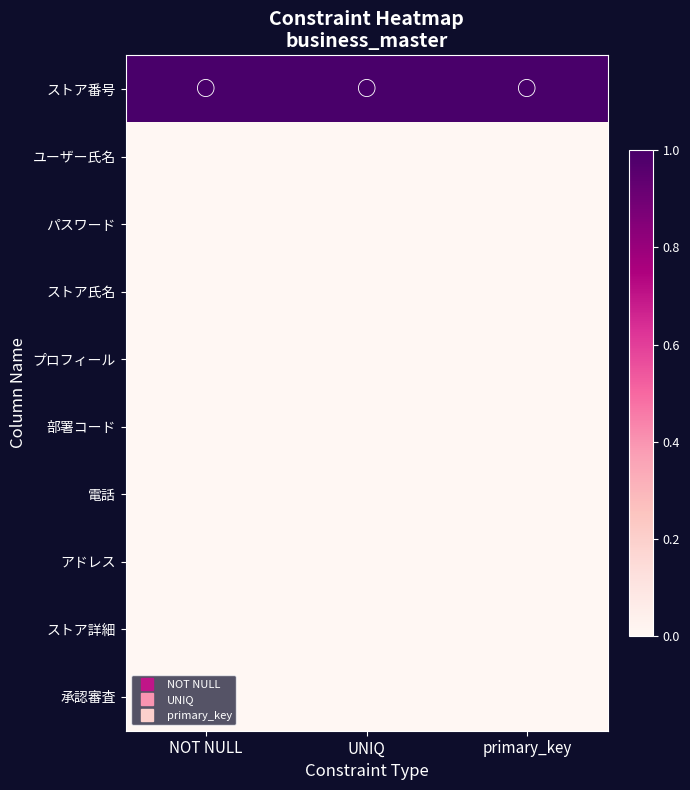

At how many categories does at least one series exceed 0?

3